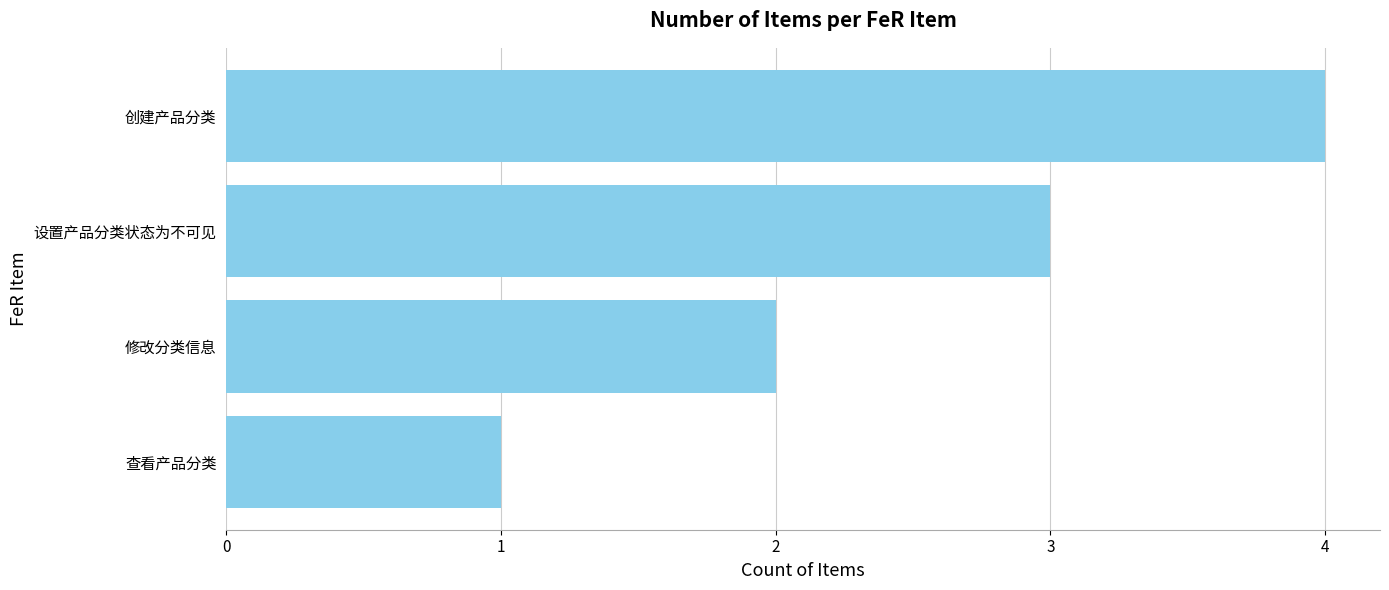

What is the difference between the second highest and second lowest values?

1